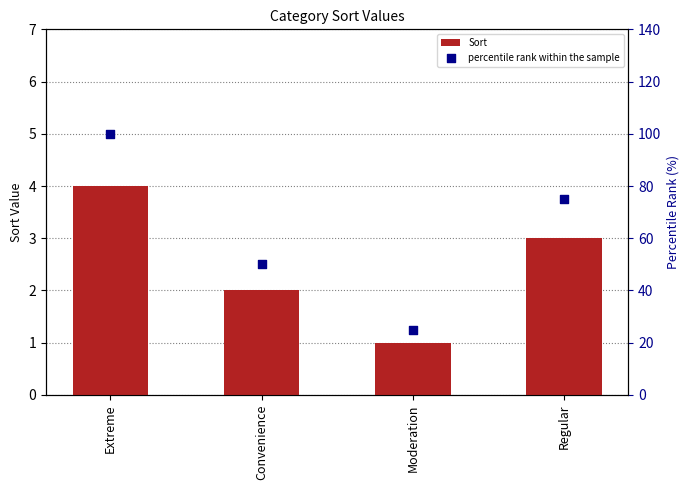

Which series has the largest total across all categories?

percentile rank within the sample